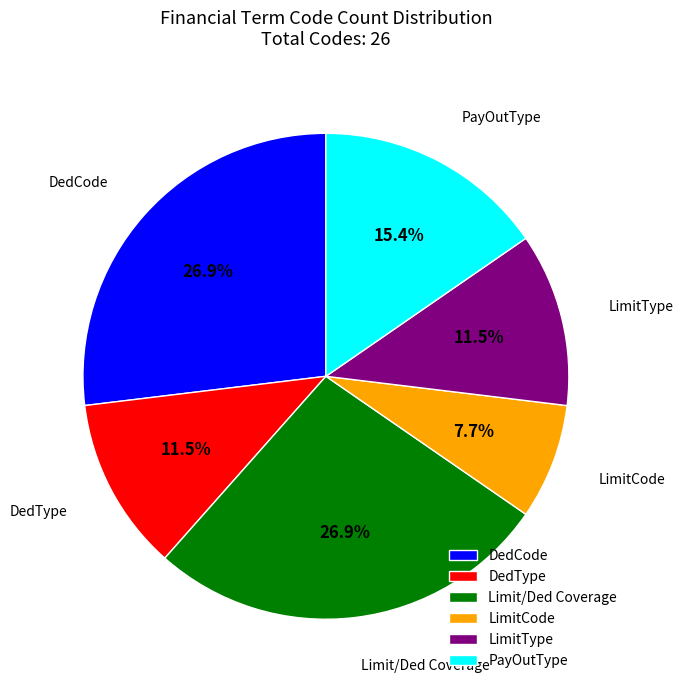

Is there any slice that represents more than half of the pie?

No